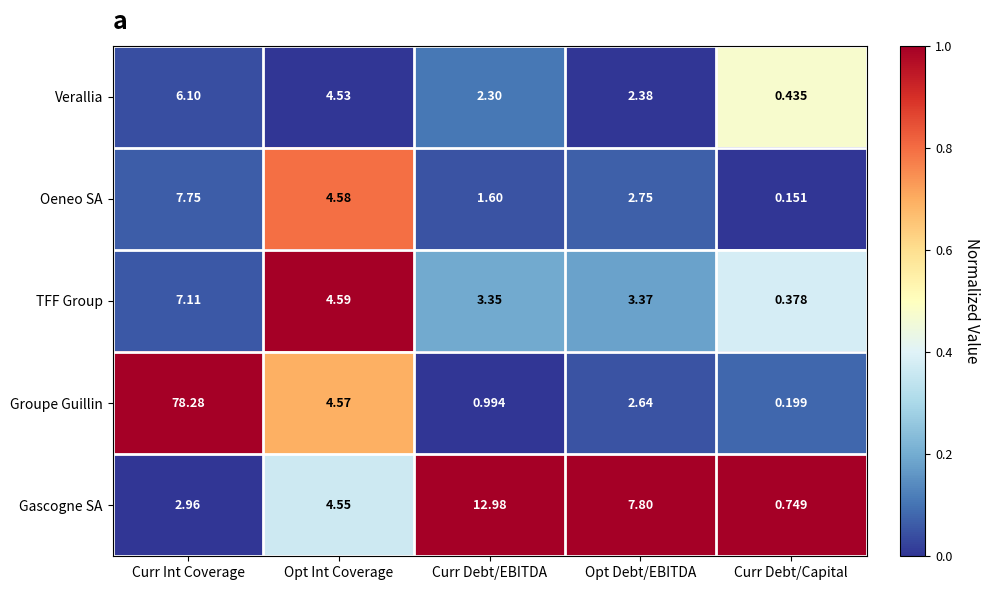

At how many categories does at least one series exceed 0?

5